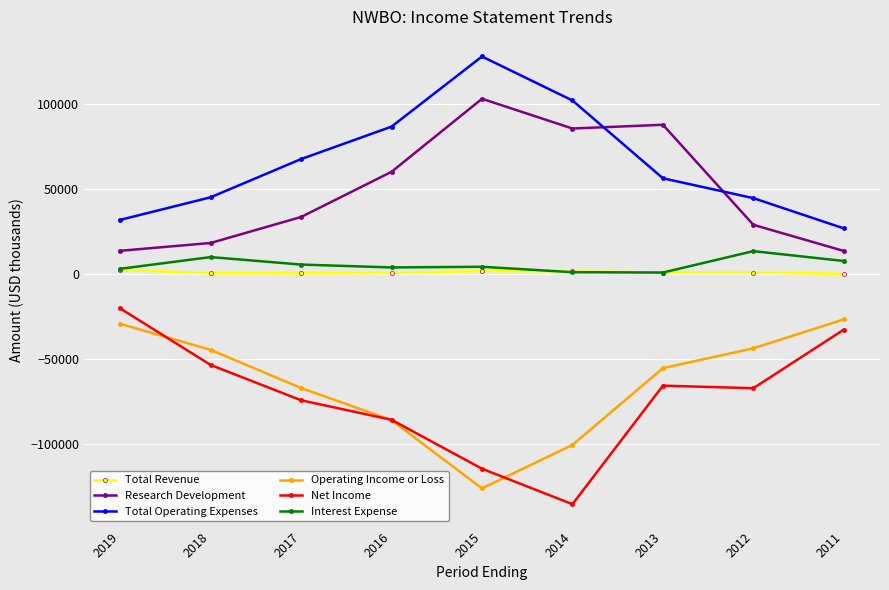

What is the minimum value shown in the chart?

-135600